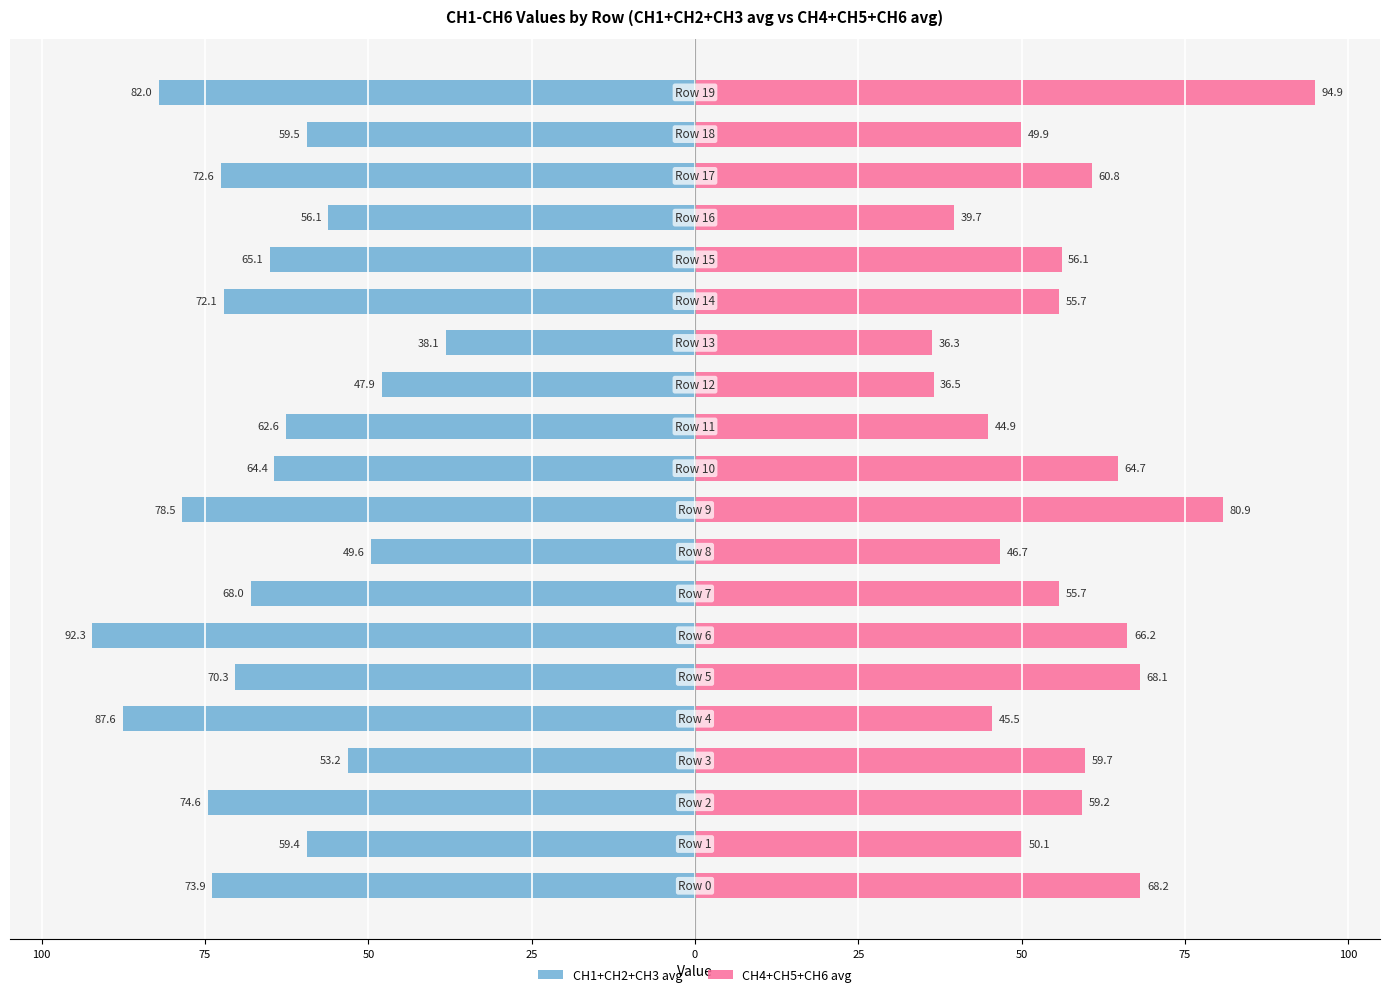

Between 13 and 17, which series saw the biggest shift?

CH1+CH2+CH3 avg